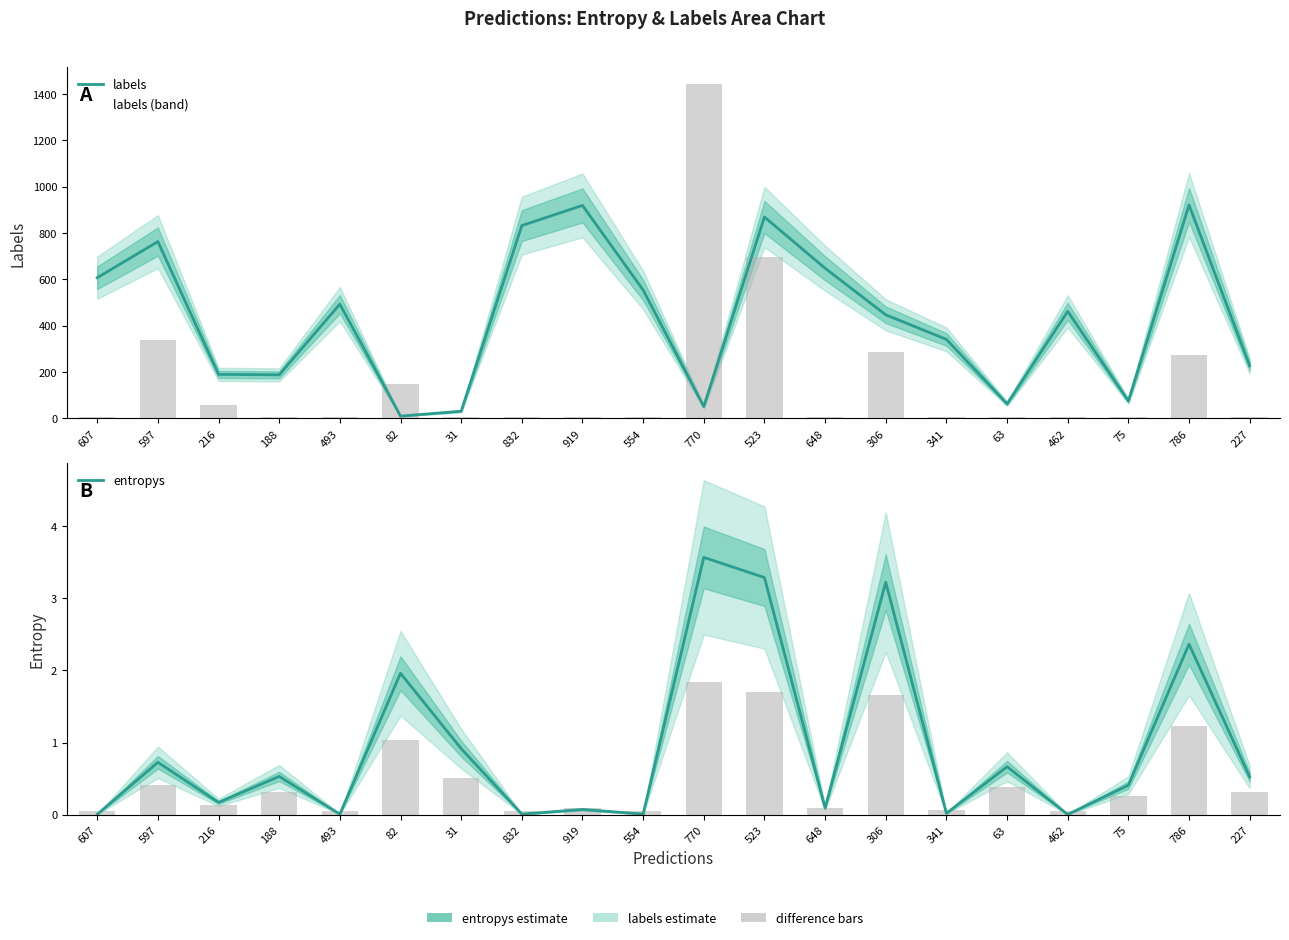

Reading left to right, what are all the values shown in this chart?

labels: 607=607.0	597=763.0	216=190.0	188=188.0	493=493.0	82=10.0	31=31.0	832=832.0	919=919.0	554=554.0	770=51.0	523=869.0	648=648.0	306=447.0	341=341.0	63=63.0	462=462.0	75=75.0	786=921.0	227=227.0
entropys: 607=0.0	597=0.7	216=0.2	188=0.5	493=0.0	82=2.0	31=0.9	832=0.0	919=0.1	554=0.0	770=3.6	523=3.3	648=0.1	306=3.2	341=0.0	63=0.7	462=0.0	75=0.4	786=2.4	227=0.5